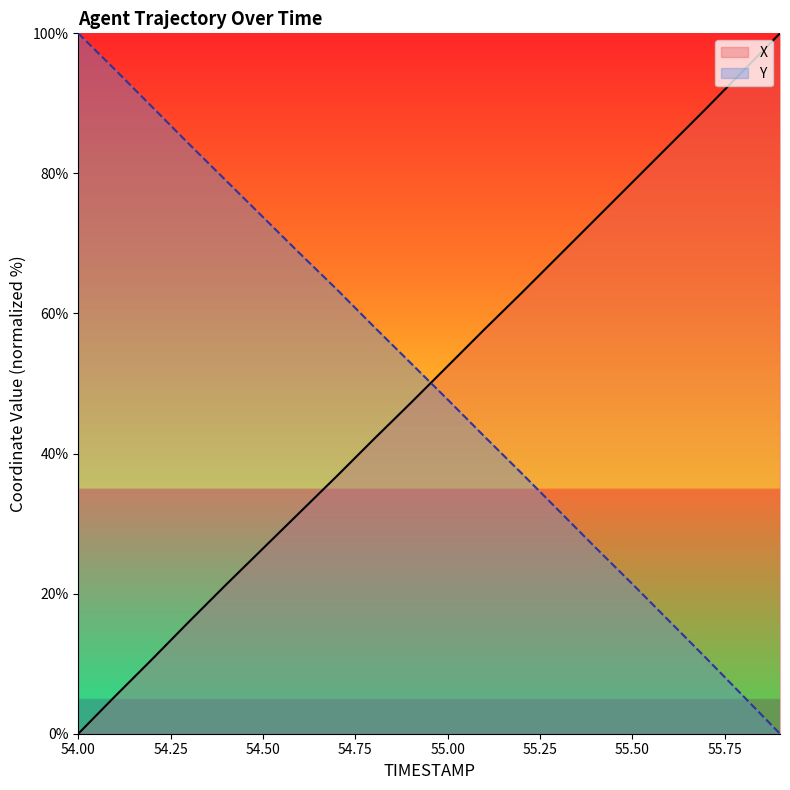

The Y series shows 14.1 at 55.00. True or false?

False